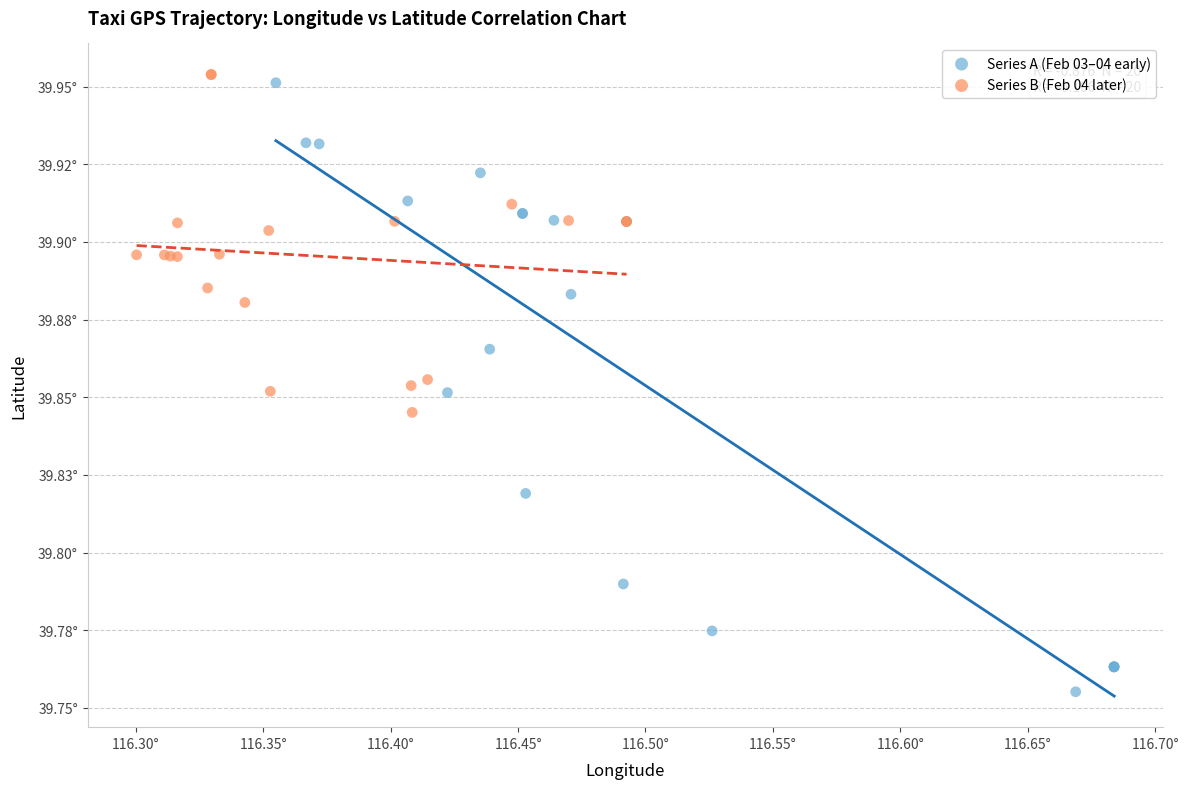

What are all the series names shown in the legend?

Series A (Feb 03–04 early), Series B (Feb 04 later)